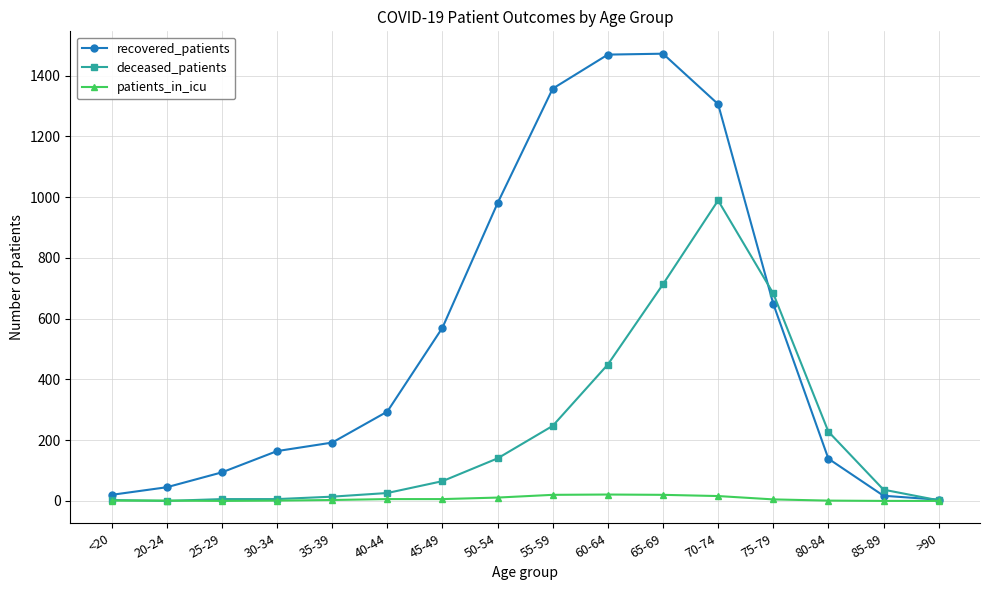

What are all the series names shown in the legend?

recovered_patients, deceased_patients, patients_in_icu